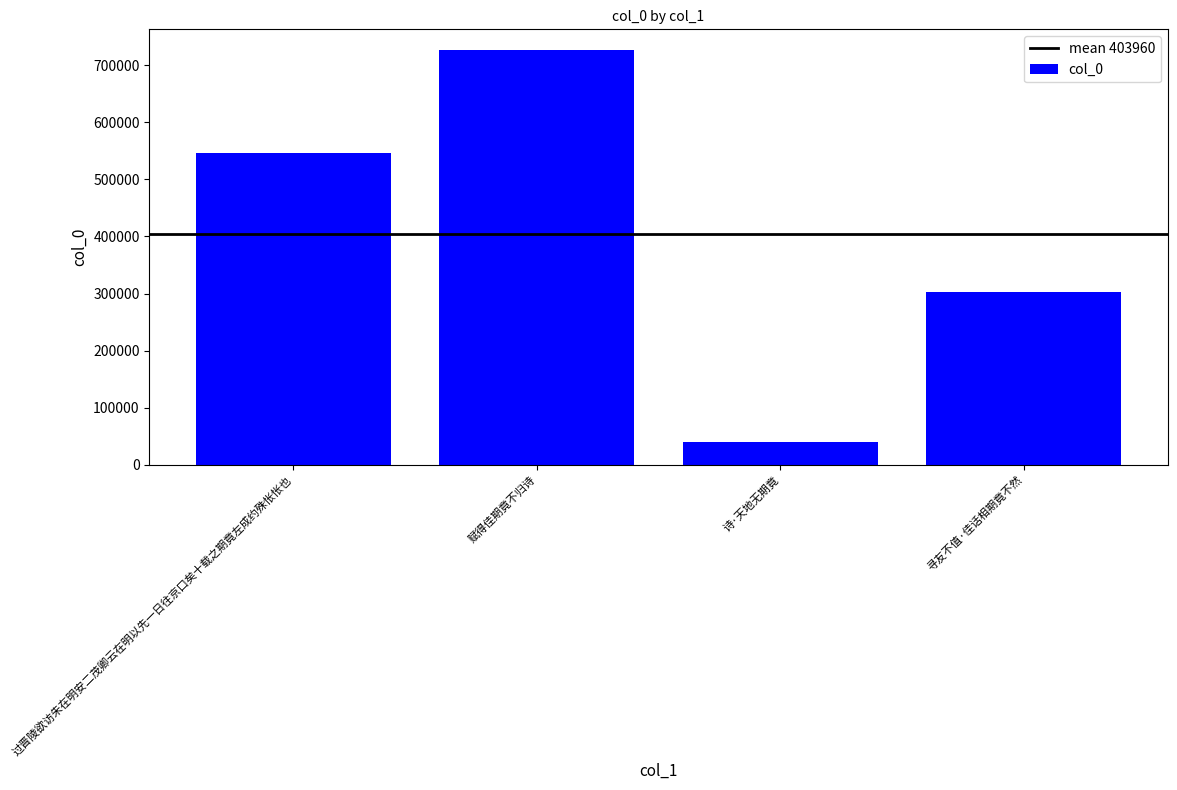

Reading left to right, what are all the values shown in this chart?

过晋陵欲访朱在明安二茂卿云在明以先一日往京口矣十载之期竟左成约殊怅怅也=546549	赋得佳期竟不归诗=726847	诗·天地无期竟=39845	寻友不值·佳话相期竟不然=302598